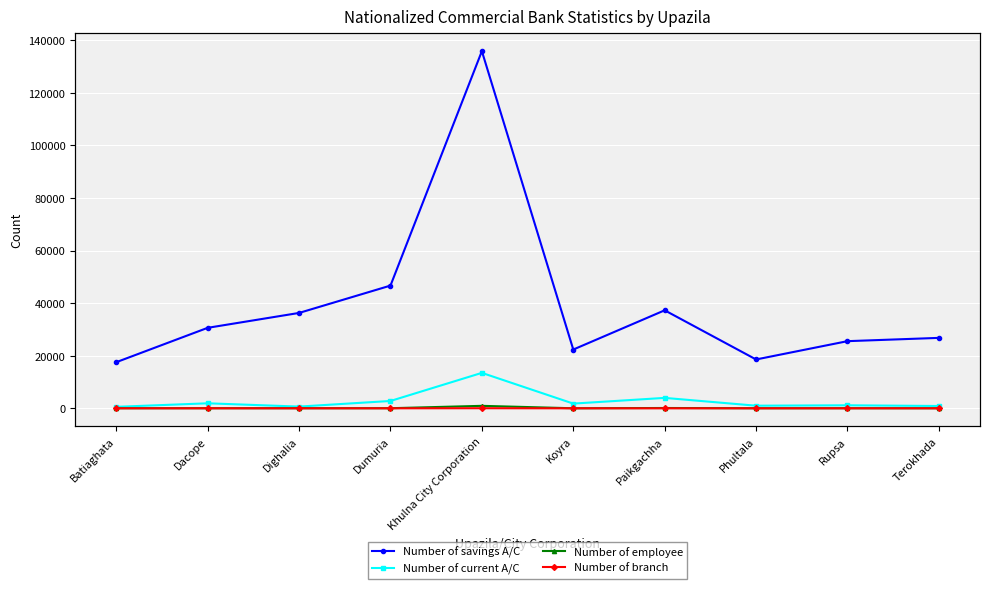

At which label does Number of current A/C reach its peak?

Khulna City Corporation